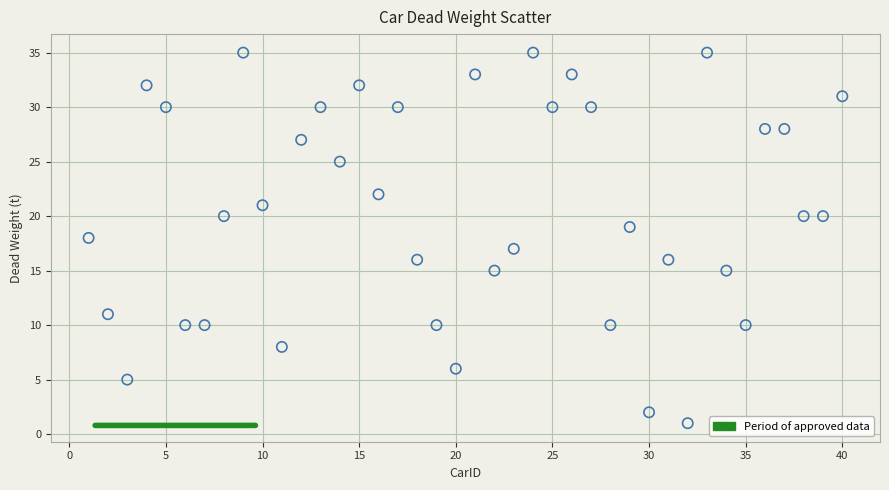

What is the range of Y values (max minus min)?

34